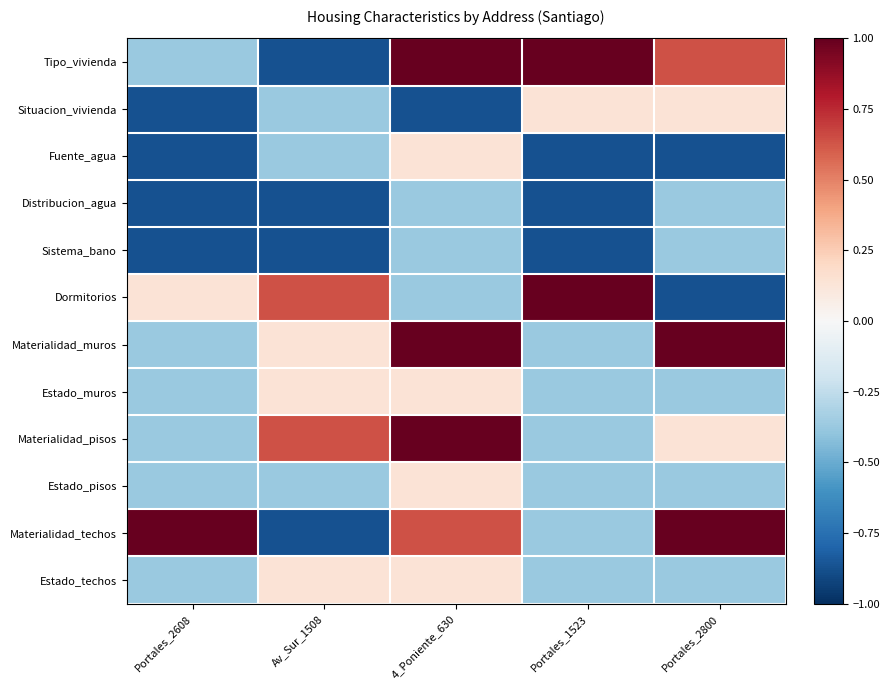

How many data points does each series have?

5